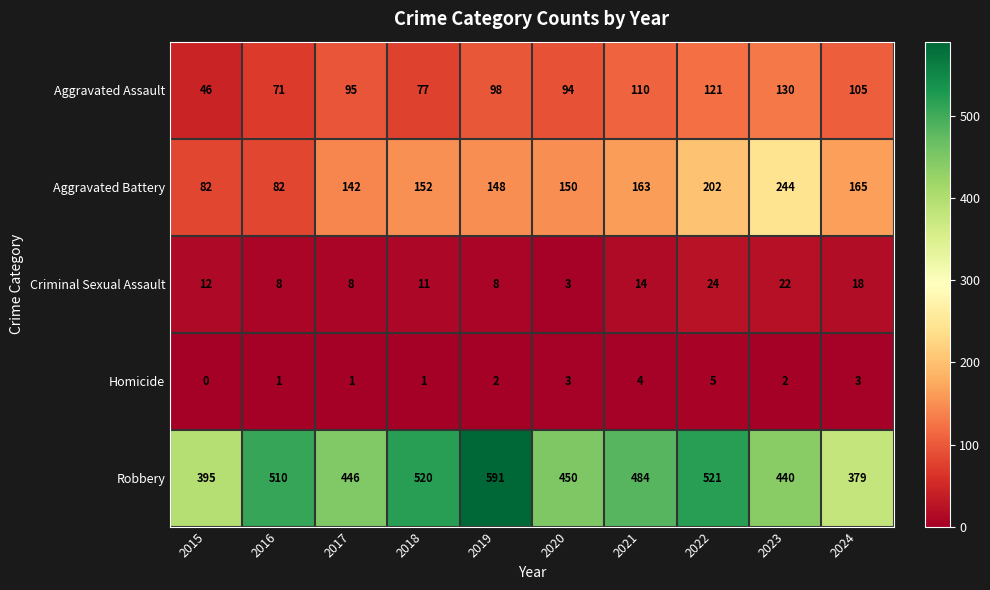

What is the greatest value displayed?

591